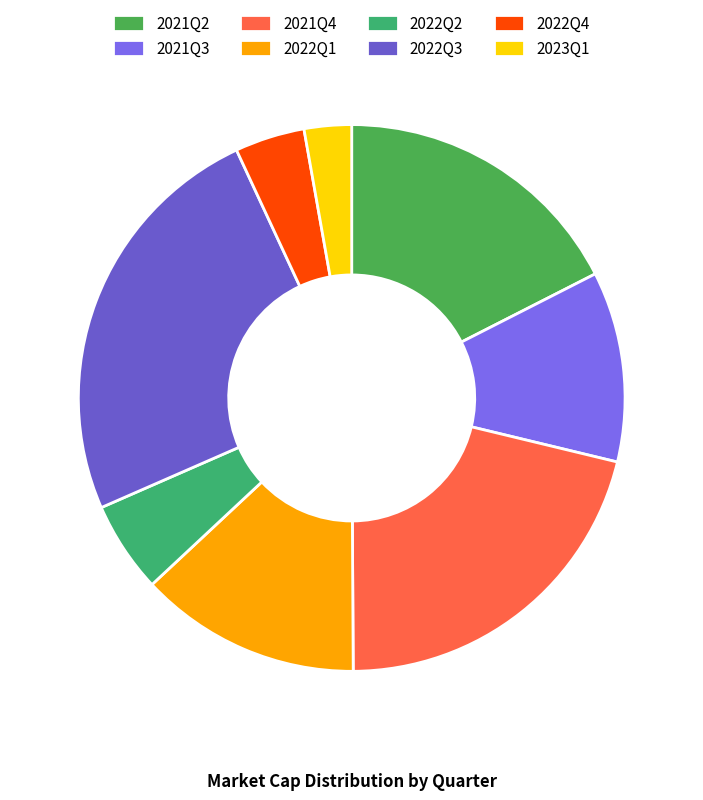

To the nearest percent, what percentage of the pie is 2022Q4?

4%